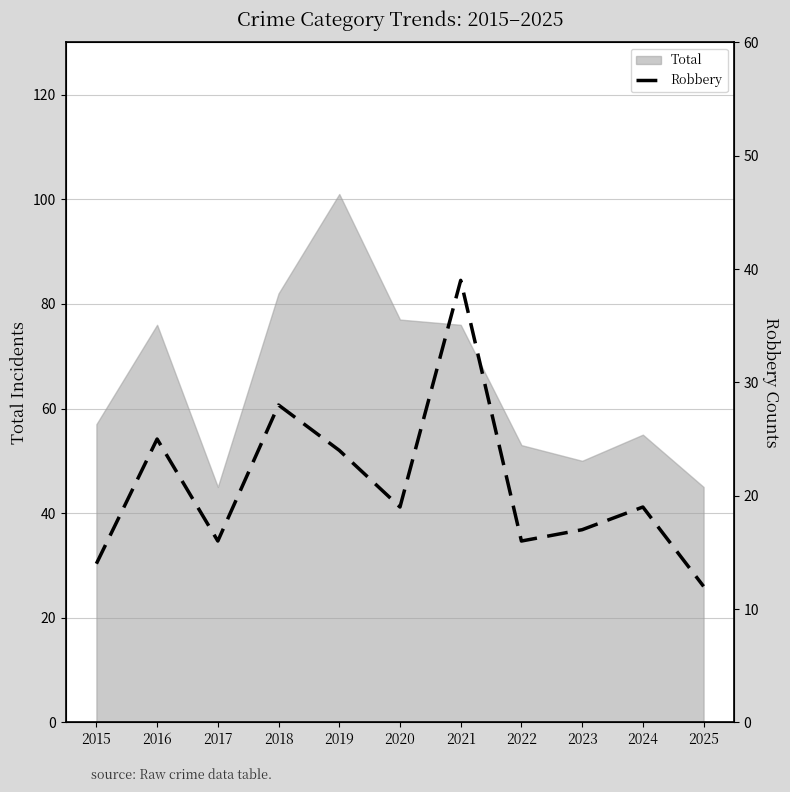

Reading left to right, extract all data points from this chart.

2015=14	2016=25	2017=16	2018=28	2019=24	2020=19	2021=39	2022=16	2023=17	2024=19	2025=12